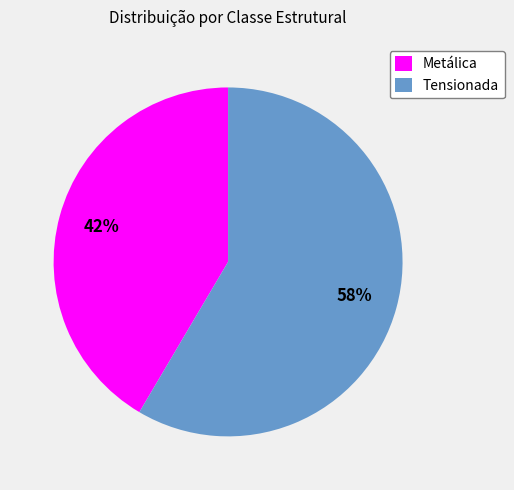

What is the largest slice in the pie chart?

Tensionada